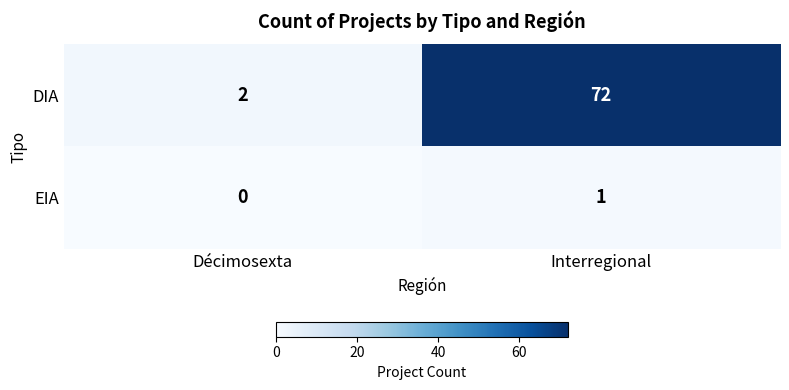

What is the spread (max minus min) of values at Interregional?

71